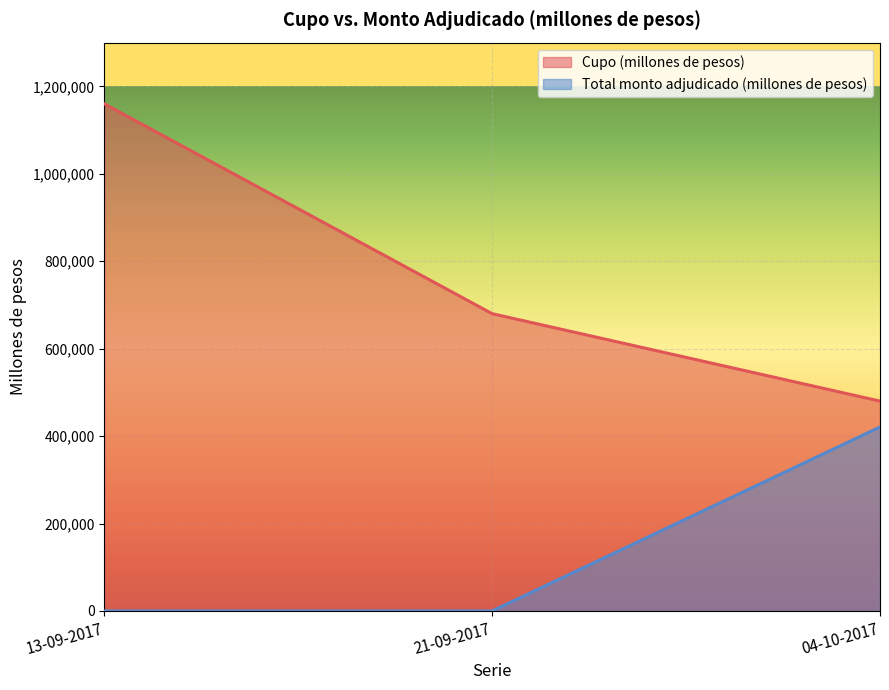

Between 13-09-2017 and 21-09-2017, which is larger?

13-09-2017